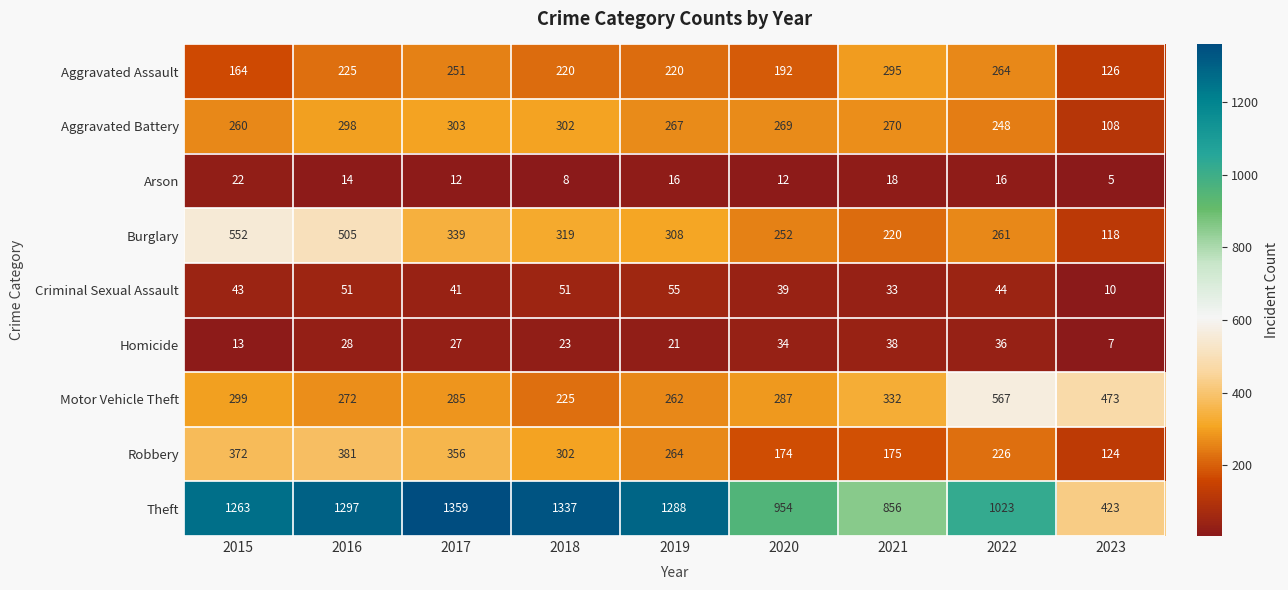

What is the greatest value displayed?

1359